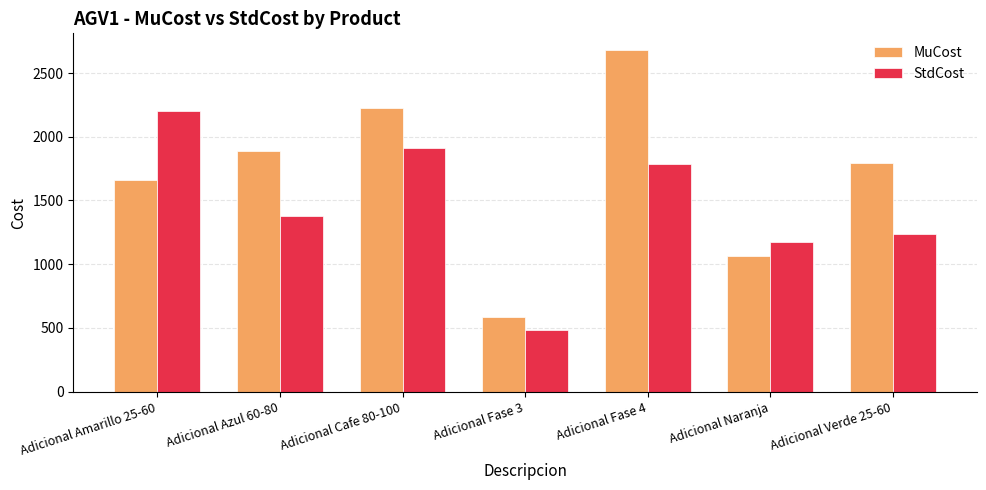

Rank the series by their maximum value, from lowest to highest.

StdCost, MuCost